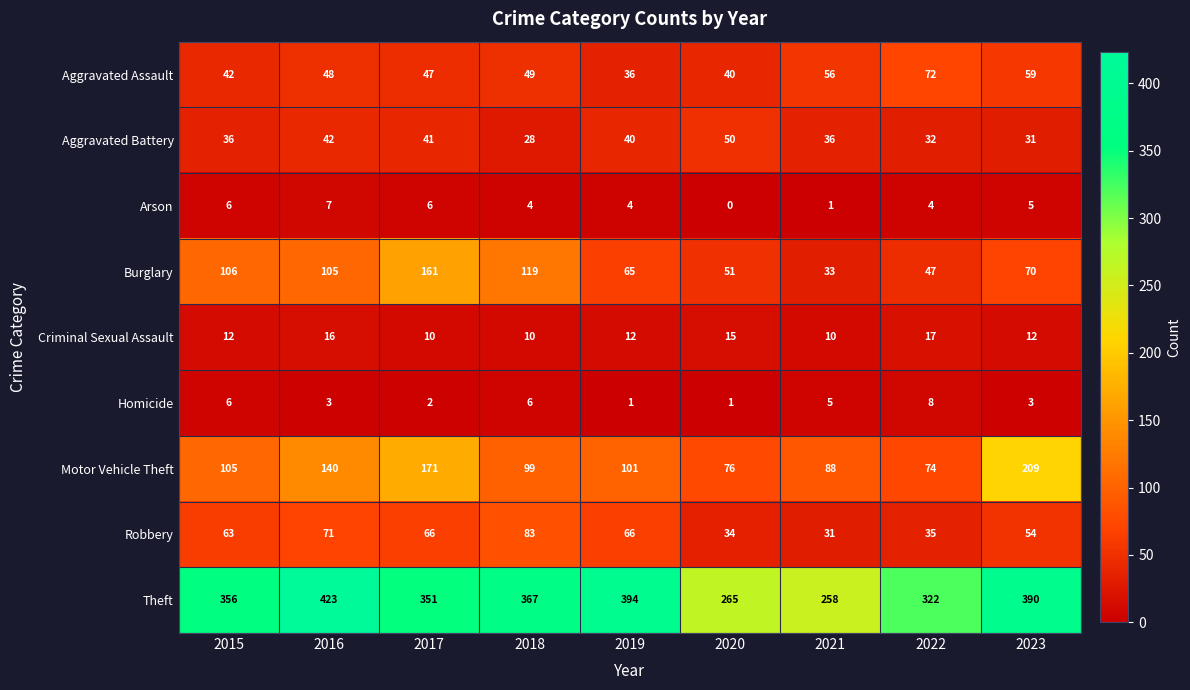

What is the sum of the Theft values at 2017 and 2021?

609